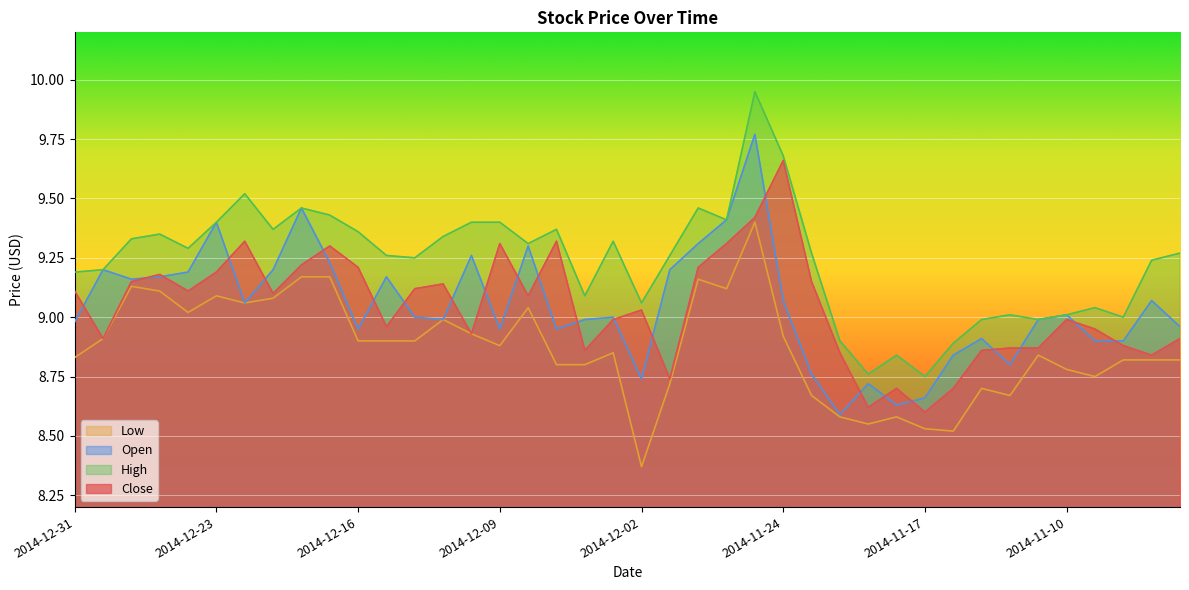

In Open, how many points are higher than both neighbors (excluding endpoints)?

12